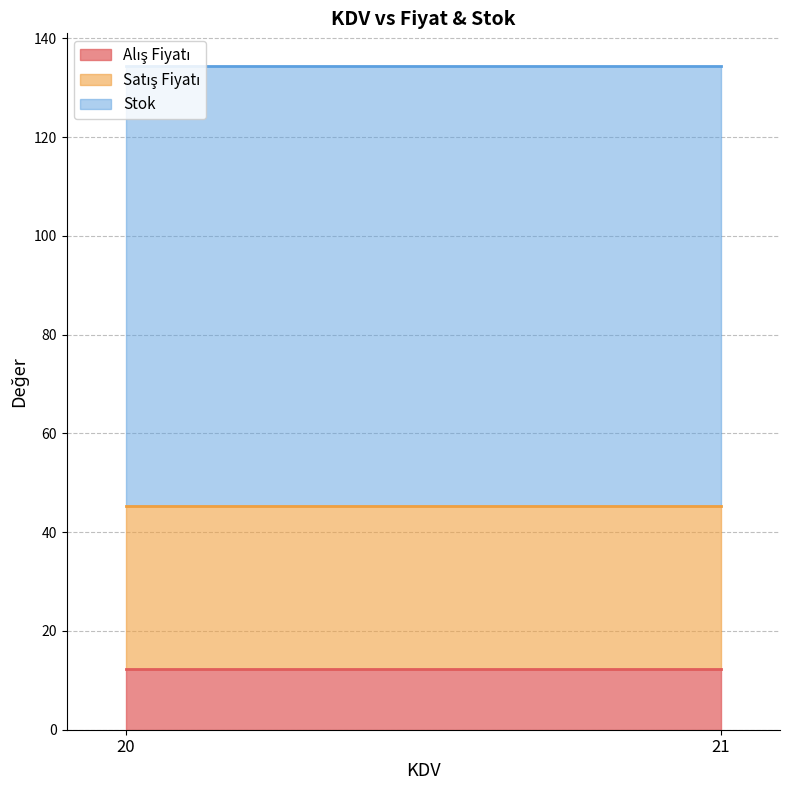

Between 20 and 21, which series saw the biggest shift?

Alış Fiyatı